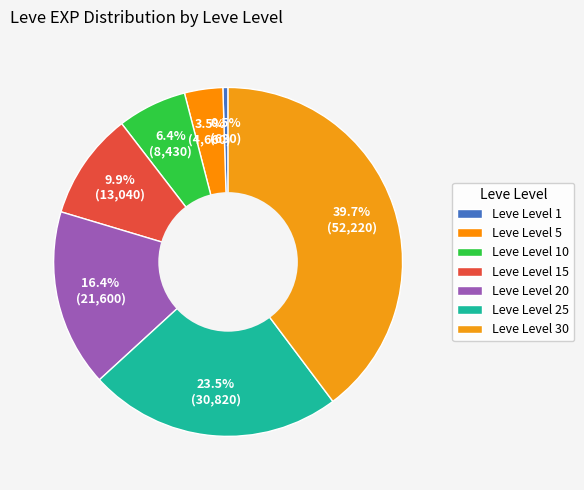

Which slice is the largest?

Leve Level 30